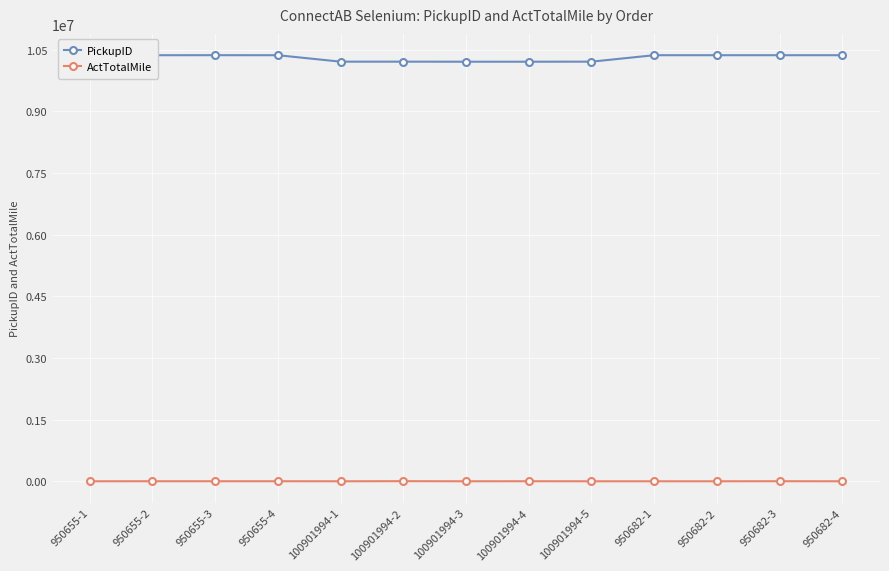

What is the approximate value of PickupID at 950682-2, to the nearest 100?

10363200